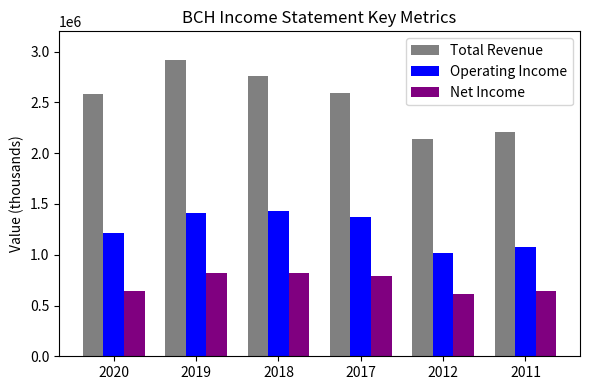

Which series has the largest total across all categories?

Total Revenue